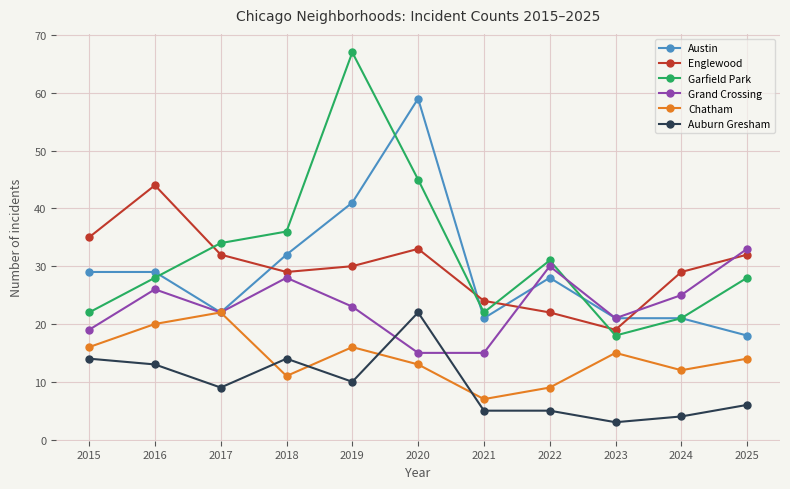

What is the difference between the maximum and minimum values in the Chatham series?

15